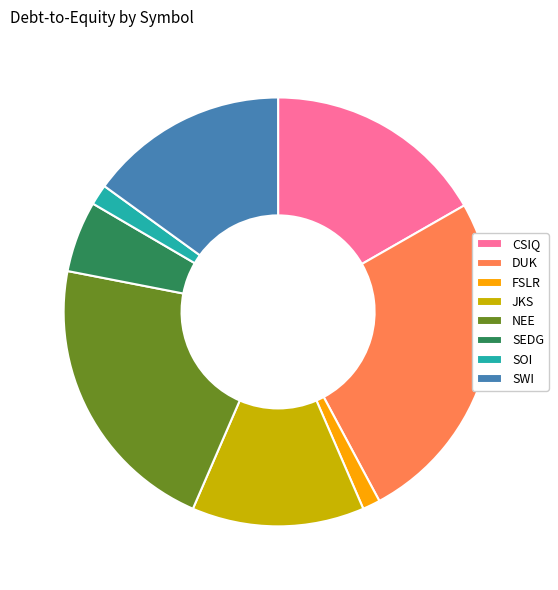

Is there any slice that represents more than half of the pie?

No